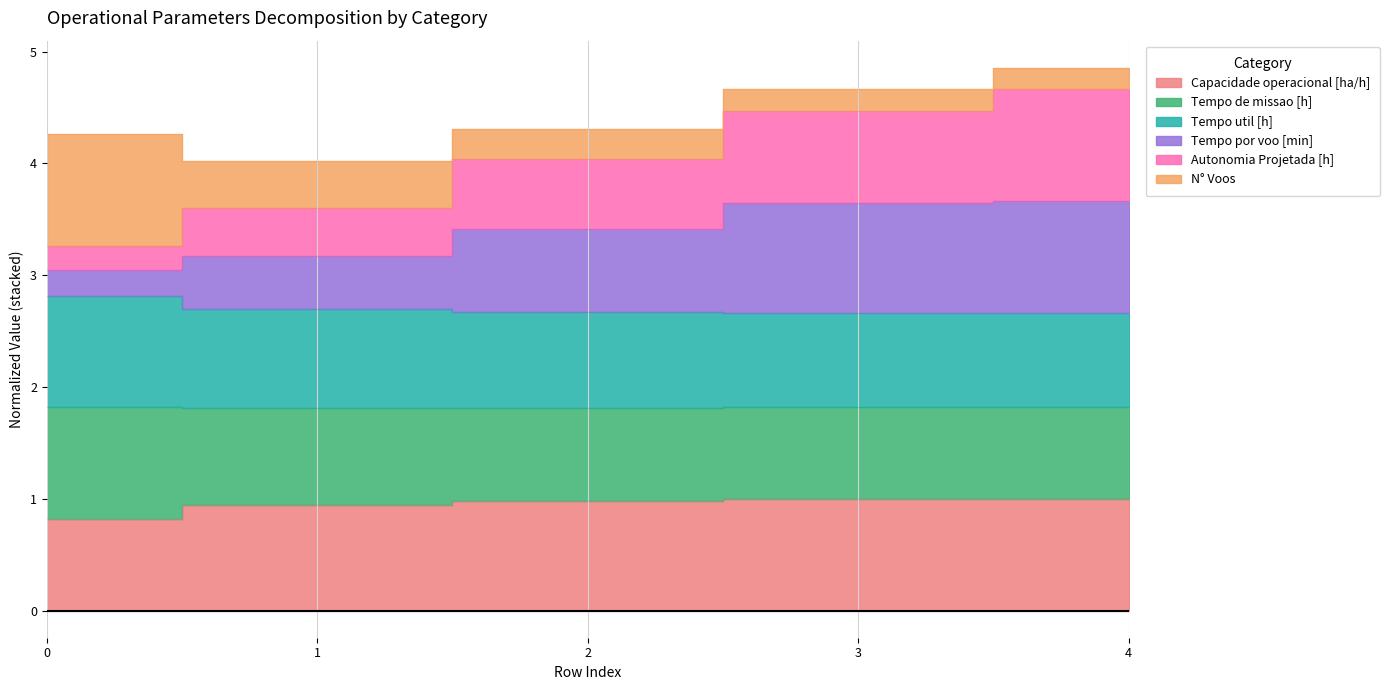

What is the value of the Tempo por voo [min] point at the 3rd from the left?

3.4